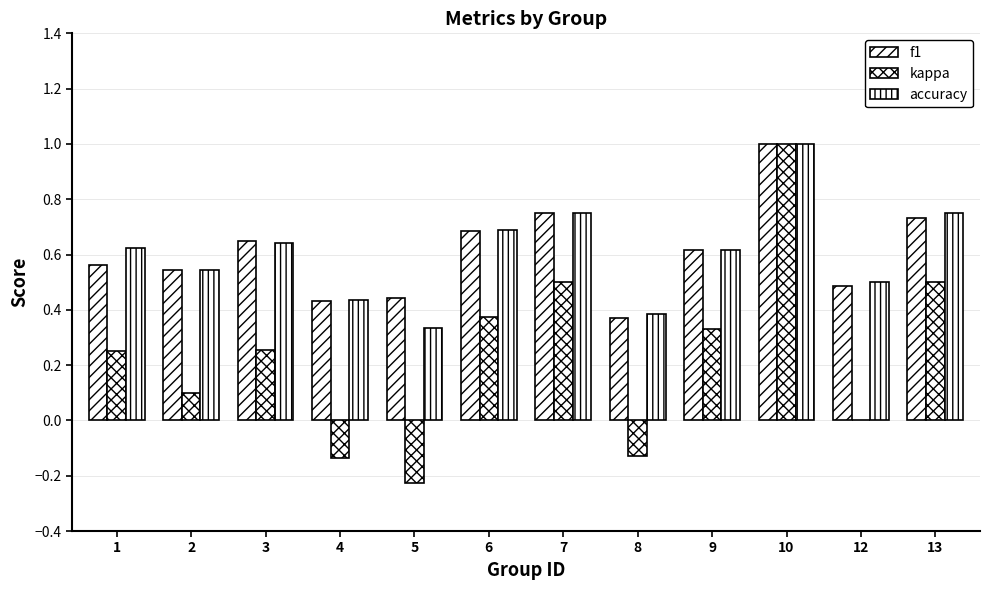

How many categories are shown in the chart?

12